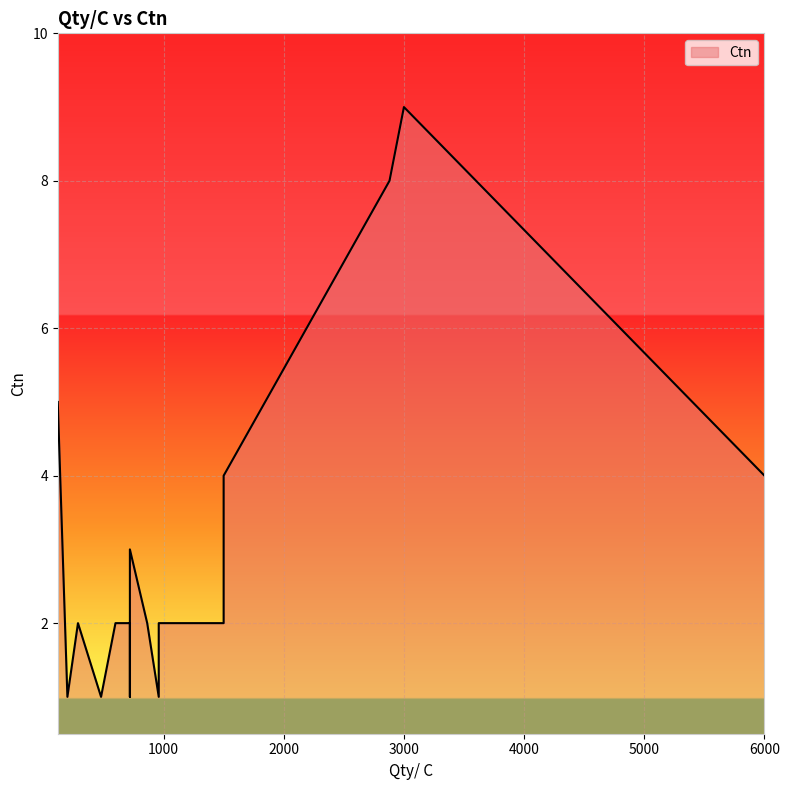

What is the average value?

3